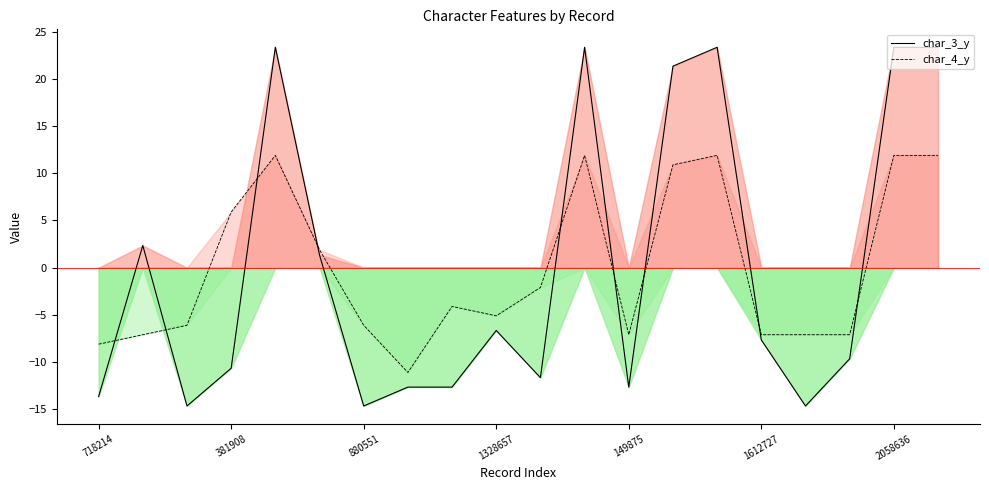

Is it true that char_4_y equals 5.9 at 381908?

True